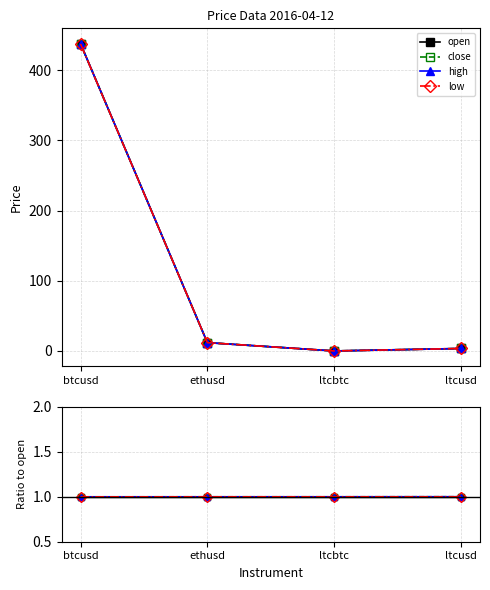

Is it true that high equals 0.6 at ltcbtc?

False